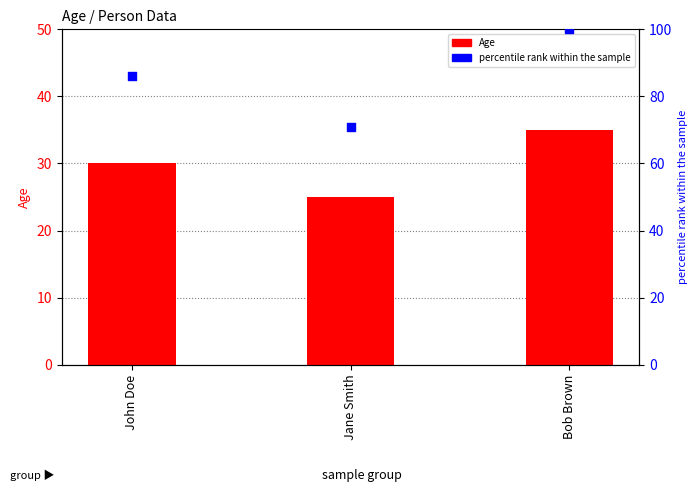

What are all the series names shown in the legend?

Age, percentile rank within the sample